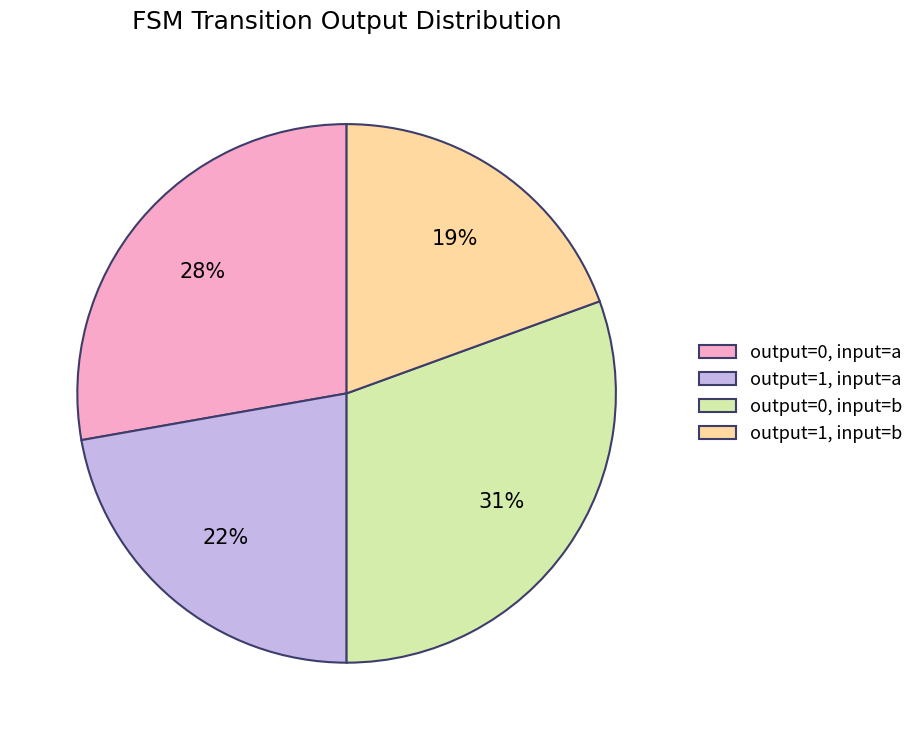

Is it true that output=1, input=b is 27% of the pie?

False